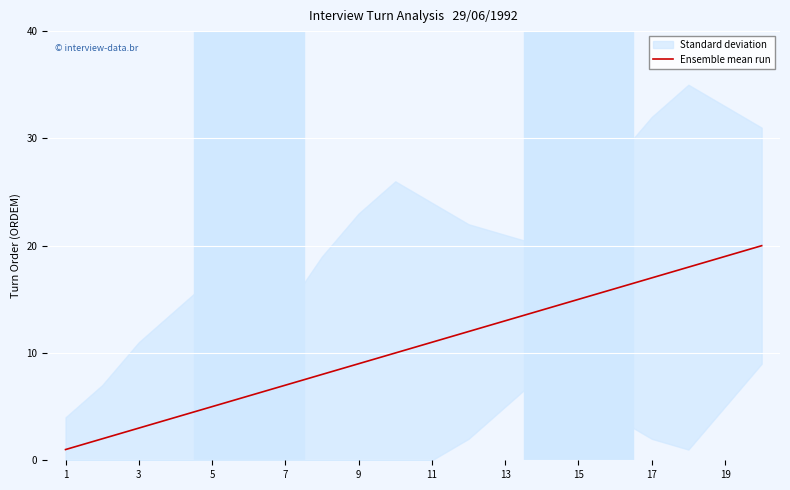

What is the maximum value for Ensemble mean run?

20